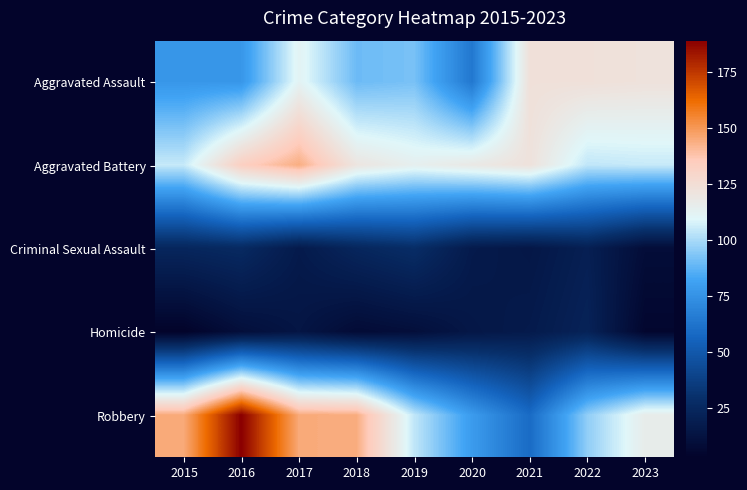

What is the difference between the highest and lowest values at 2020?

103